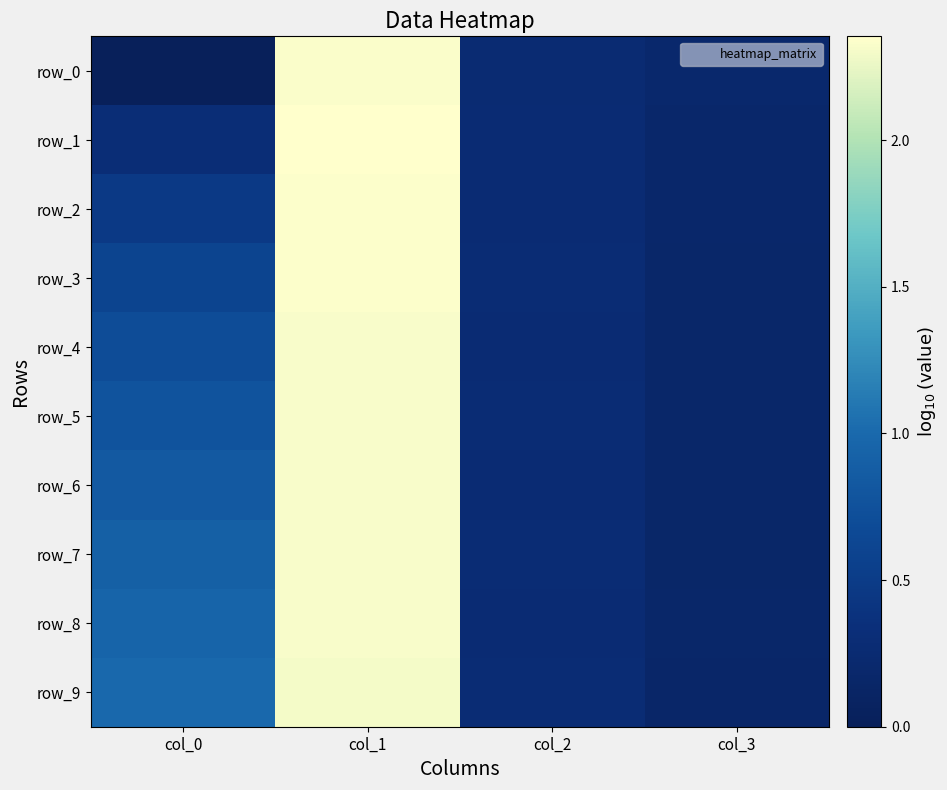

The value of row_2 at col_1 is 2.3. True or false?

True